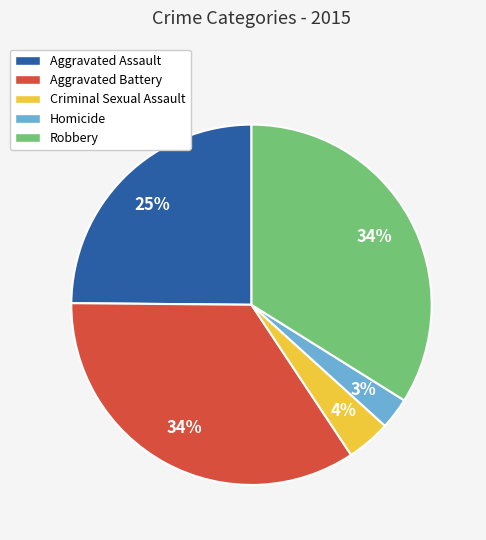

To the nearest percent, what portion does Aggravated Battery represent?

34%